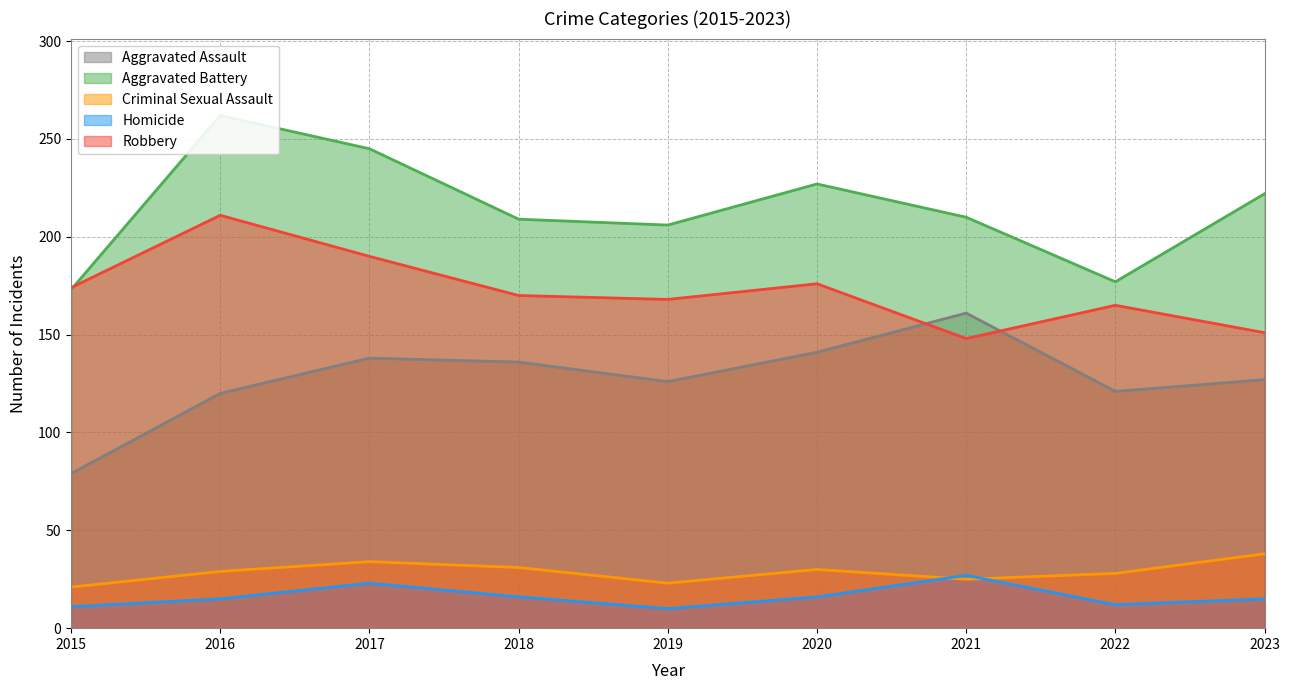

Count the number of categories in the chart.

9